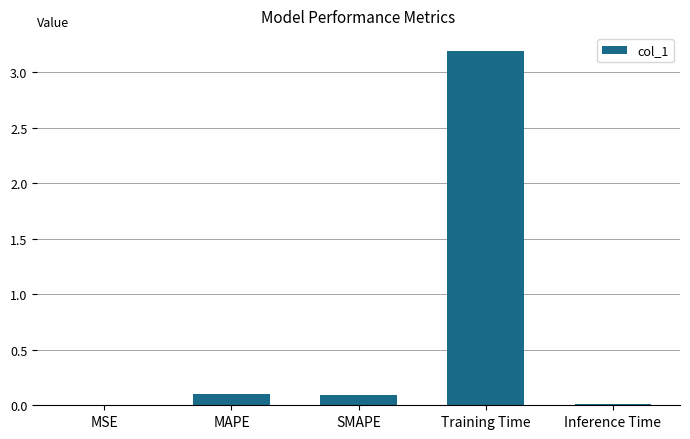

What is the change in value from SMAPE to Training Time?

+3.1